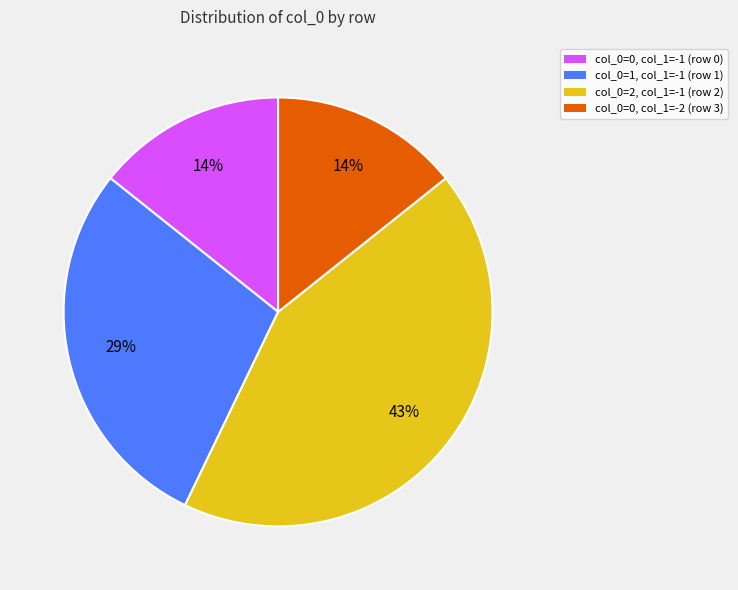

How many slices are in this pie chart?

4